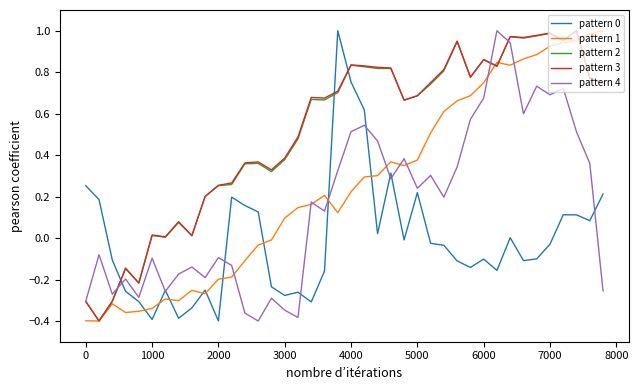

True or false: pattern 0 and pattern 4 intersect in this chart.

True